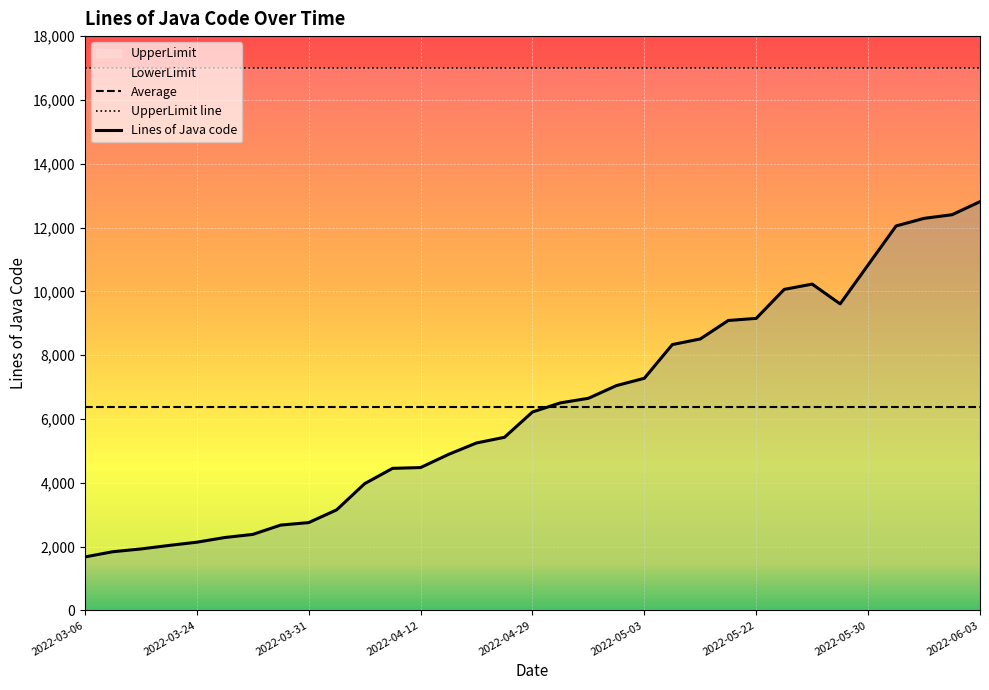

Reading right to left, list all the values displayed in this chart.

Lines of Java code: 2022-06-03=12811.0	2022-06-02=12401.0	2022-06-01=12287.0	2022-05-31=12049.0	2022-05-30=10828.0	2022-05-29=9606.0	2022-05-28=10226.0	2022-05-27=10060.0	2022-05-22=9152.0	2022-05-14=9085.0	2022-05-10=8507.0	2022-05-07=8330.0	2022-05-03=7274.0	2022-05-02=7044.0	2022-05-01=6646.0	2022-04-30=6503.0	2022-04-29=6217.0	2022-04-25=5424.0	2022-04-21=5246.0	2022-04-19=4888.0	2022-04-12=4475.0	2022-04-11=4450.0	2022-04-07=3970.0	2022-04-03=3149.0	2022-03-31=2750.0	2022-03-28=2672.0	2022-03-26=2379.0	2022-03-25=2282.0	2022-03-24=2135.0	2022-03-22=2033.0	2022-03-21=1923.0	2022-03-20=1837.0	2022-03-06=1673.0
Average: 2022-06-03=6373.1	2022-06-02=6373.1	2022-06-01=6373.1	2022-05-31=6373.1	2022-05-30=6373.1	2022-05-29=6373.1	2022-05-28=6373.1	2022-05-27=6373.1	2022-05-22=6373.1	2022-05-14=6373.1	2022-05-10=6373.1	2022-05-07=6373.1	2022-05-03=6373.1	2022-05-02=6373.1	2022-05-01=6373.1	2022-04-30=6373.1	2022-04-29=6373.1	2022-04-25=6373.1	2022-04-21=6373.1	2022-04-19=6373.1	2022-04-12=6373.1	2022-04-11=6373.1	2022-04-07=6373.1	2022-04-03=6373.1	2022-03-31=6373.1	2022-03-28=6373.1	2022-03-26=6373.1	2022-03-25=6373.1	2022-03-24=6373.1	2022-03-22=6373.1	2022-03-21=6373.1	2022-03-20=6373.1	2022-03-06=6373.1
UpperLimit: 2022-06-03=17014.0	2022-06-02=17014.0	2022-06-01=17014.0	2022-05-31=17014.0	2022-05-30=17014.0	2022-05-29=17014.0	2022-05-28=17014.0	2022-05-27=17014.0	2022-05-22=17014.0	2022-05-14=17014.0	2022-05-10=17014.0	2022-05-07=17014.0	2022-05-03=17014.0	2022-05-02=17014.0	2022-05-01=17014.0	2022-04-30=17014.0	2022-04-29=17014.0	2022-04-25=17014.0	2022-04-21=17014.0	2022-04-19=17014.0	2022-04-12=17014.0	2022-04-11=17014.0	2022-04-07=17014.0	2022-04-03=17014.0	2022-03-31=17014.0	2022-03-28=17014.0	2022-03-26=17014.0	2022-03-25=17014.0	2022-03-24=17014.0	2022-03-22=17014.0	2022-03-21=17014.0	2022-03-20=17014.0	2022-03-06=17014.0
LowerLimit: 2022-06-03=0.0	2022-06-02=0.0	2022-06-01=0.0	2022-05-31=0.0	2022-05-30=0.0	2022-05-29=0.0	2022-05-28=0.0	2022-05-27=0.0	2022-05-22=0.0	2022-05-14=0.0	2022-05-10=0.0	2022-05-07=0.0	2022-05-03=0.0	2022-05-02=0.0	2022-05-01=0.0	2022-04-30=0.0	2022-04-29=0.0	2022-04-25=0.0	2022-04-21=0.0	2022-04-19=0.0	2022-04-12=0.0	2022-04-11=0.0	2022-04-07=0.0	2022-04-03=0.0	2022-03-31=0.0	2022-03-28=0.0	2022-03-26=0.0	2022-03-25=0.0	2022-03-24=0.0	2022-03-22=0.0	2022-03-21=0.0	2022-03-20=0.0	2022-03-06=0.0